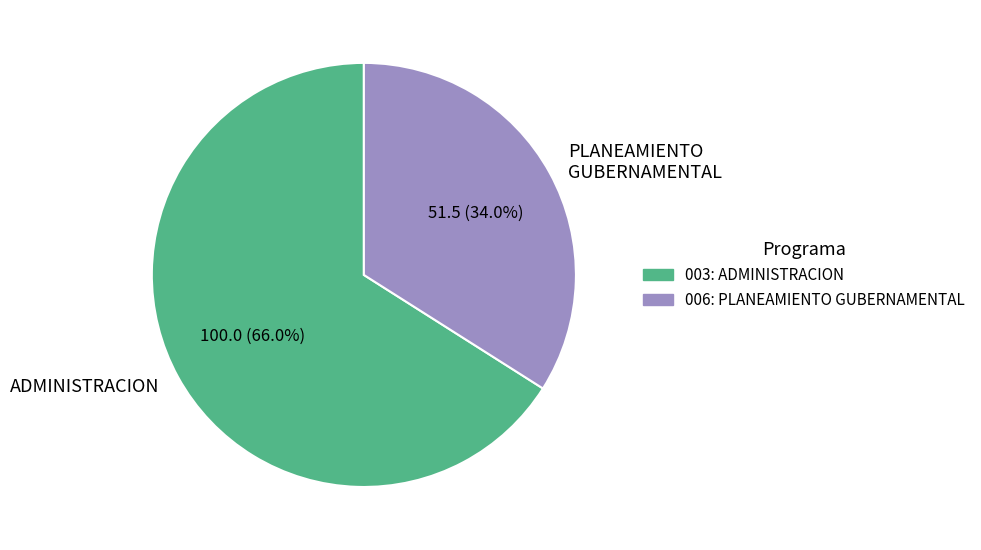

What is the ratio of the value at PLANEAMIENTO GUBERNAMENTAL to the value at ADMINISTRACION?

0.5